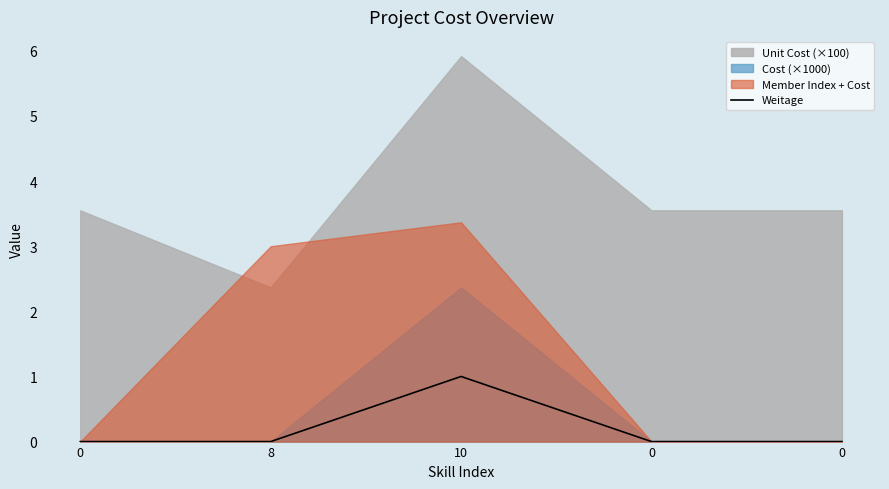

Reading left to right, list all the values displayed in this chart.

0=0	8=0	10=1	0=0	0=0